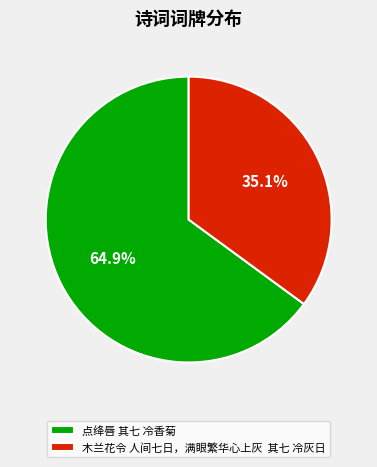

To the nearest percent, what is the difference between the largest and smallest slice percentages?

30%